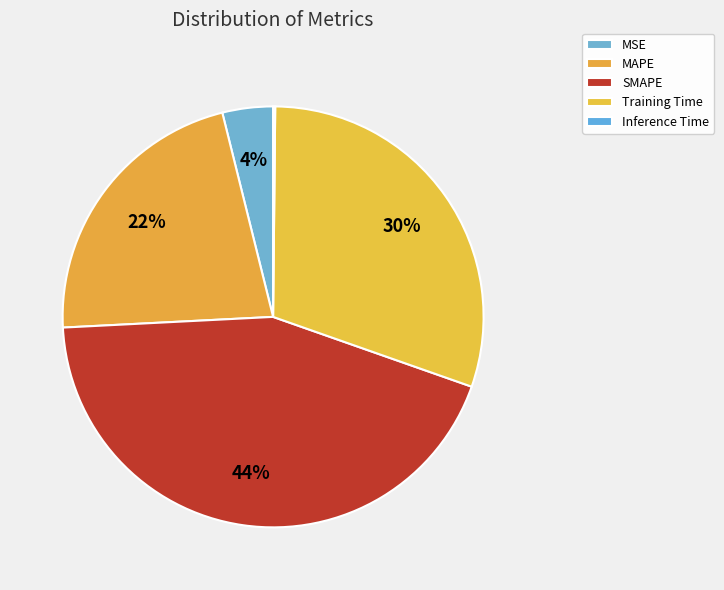

Count the number of slices in the pie.

5